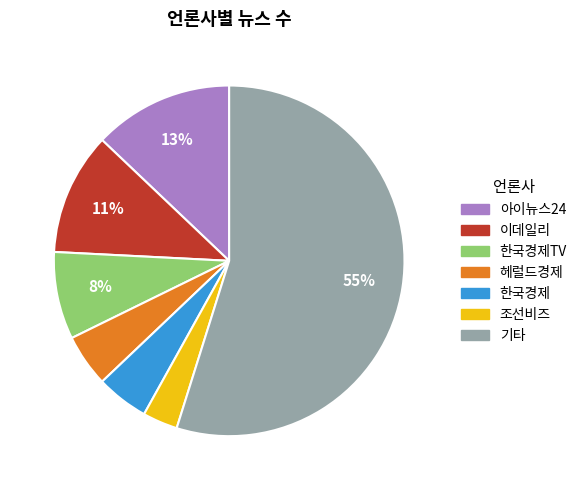

Does 한국경제 account for over 50% of the chart?

No